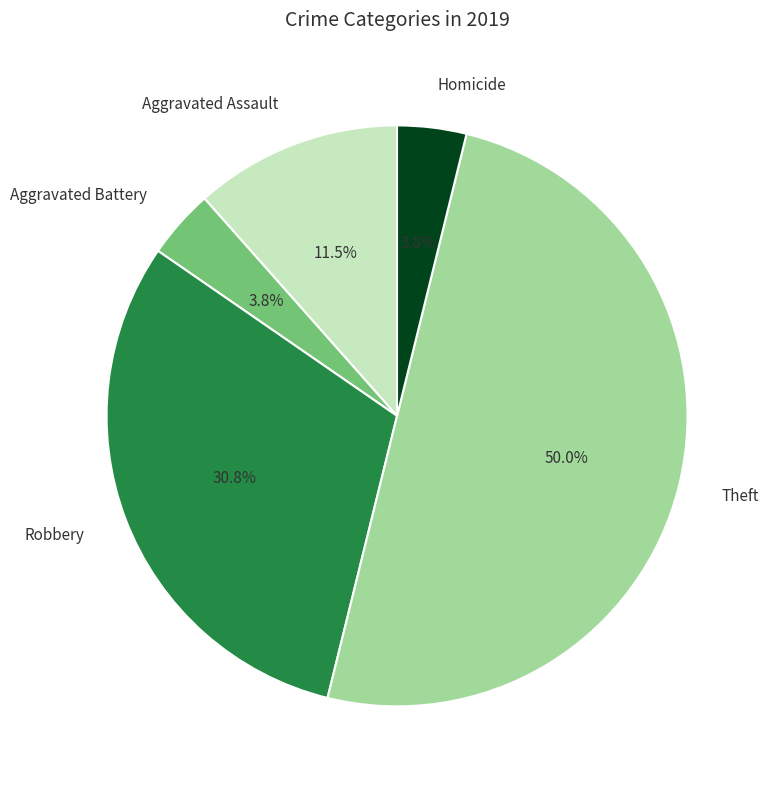

Count the number of slices in the pie.

5